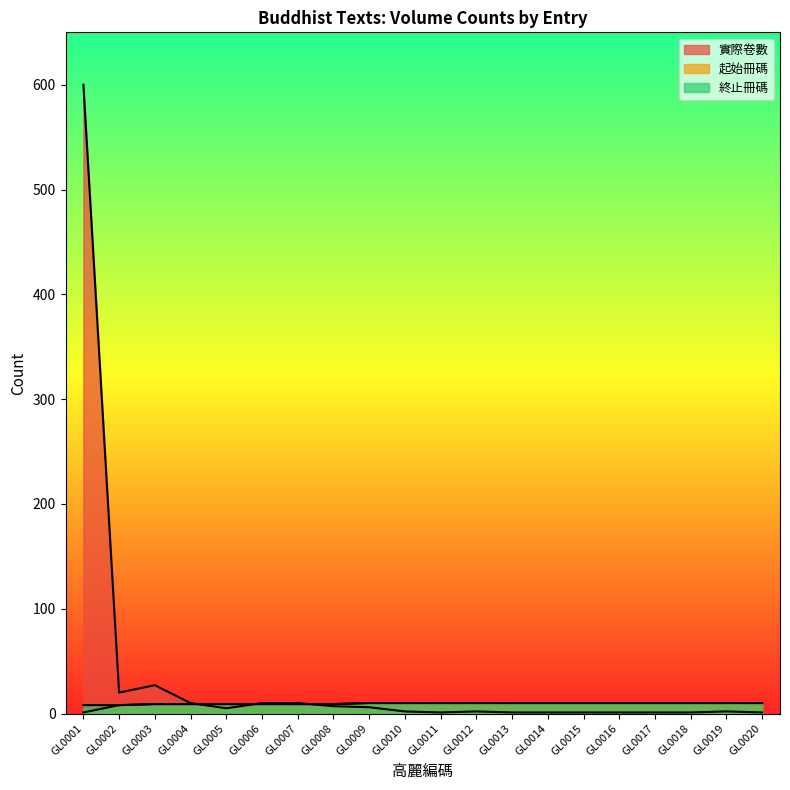

True or false: 起始冊碼 and 終止冊碼 intersect in this chart.

False